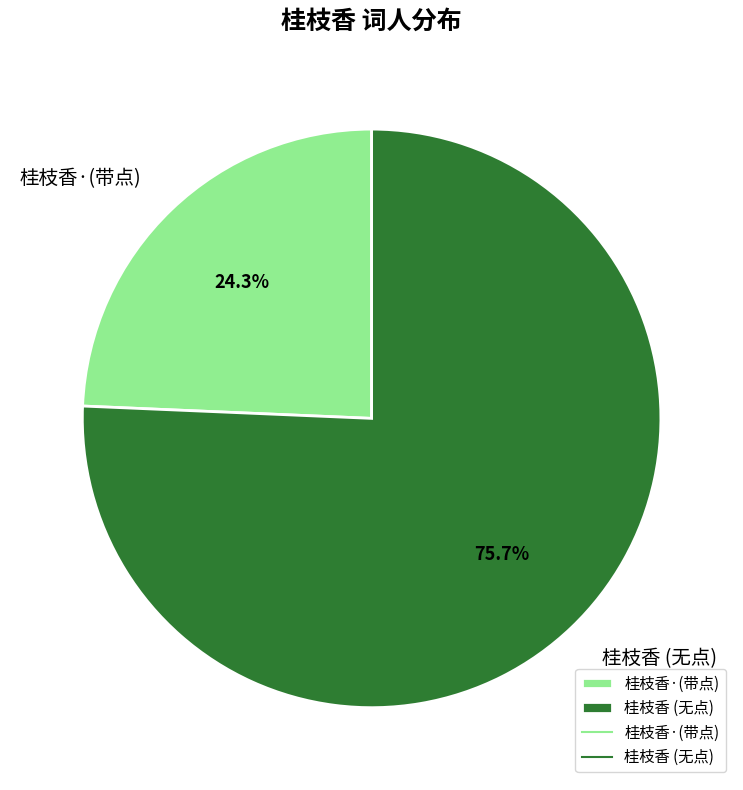

What is the total percentage of 桂枝香·(带点) and 桂枝香 (无点)?

100.0%